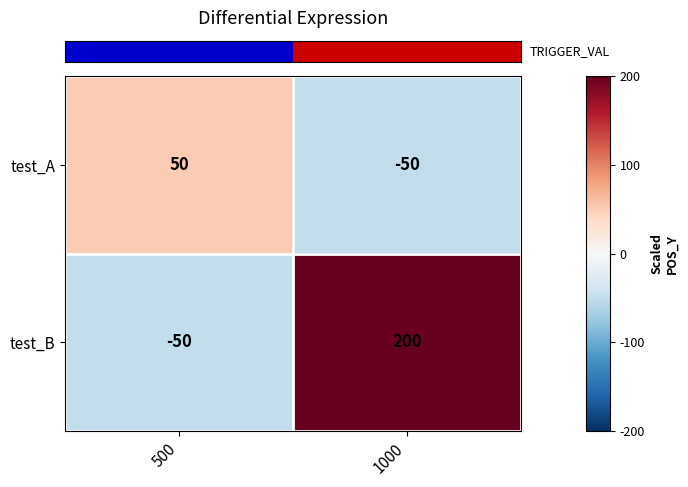

What is the difference between the test_B values at 1000 and 500?

250